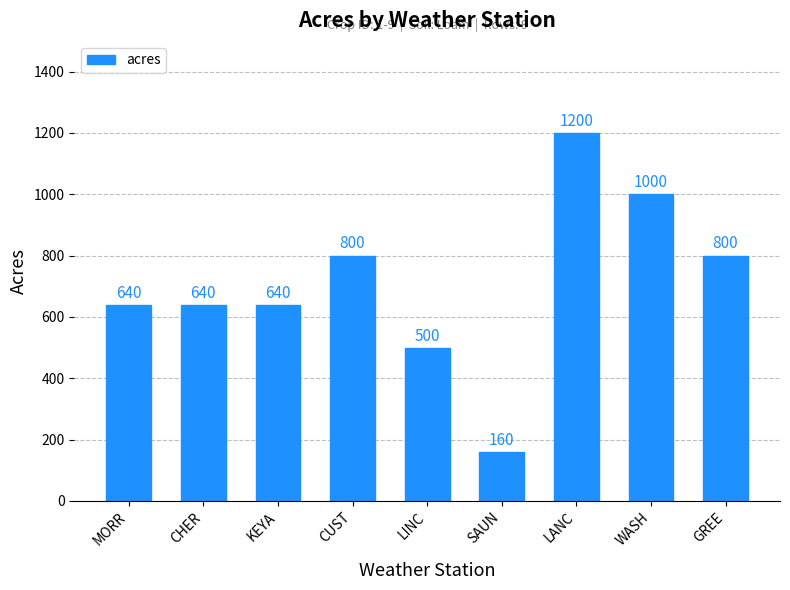

What is the label of the 4th bar from the right?

SAUN